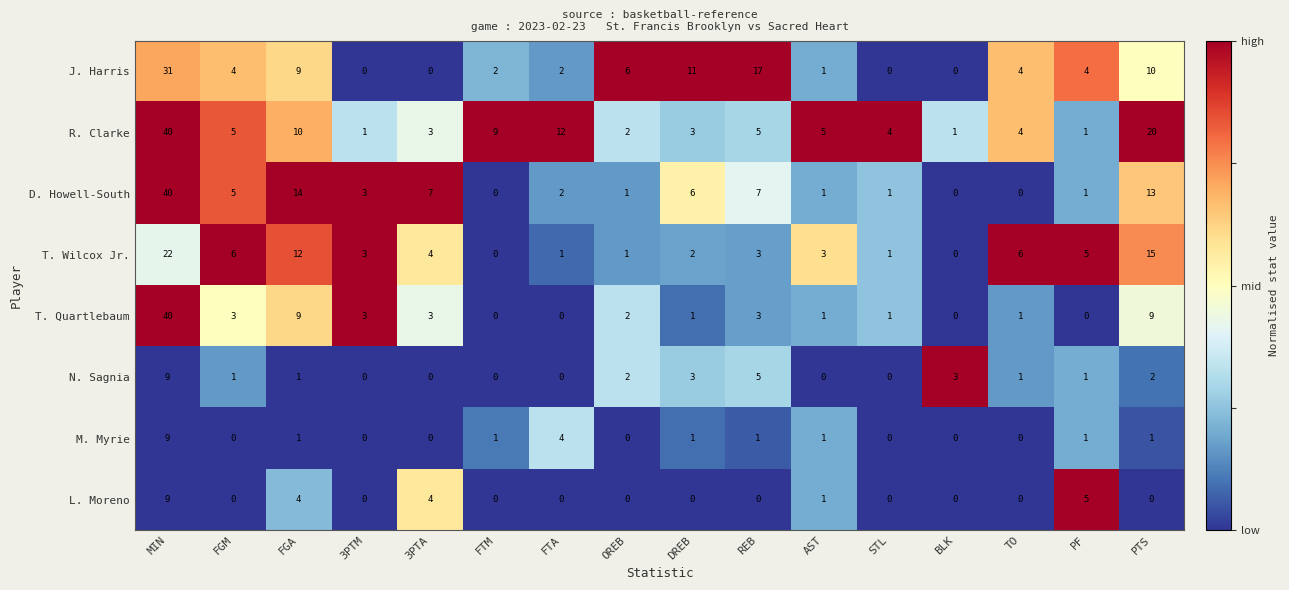

Is it true that T. Wilcox Jr. equals 0 at FTM?

True